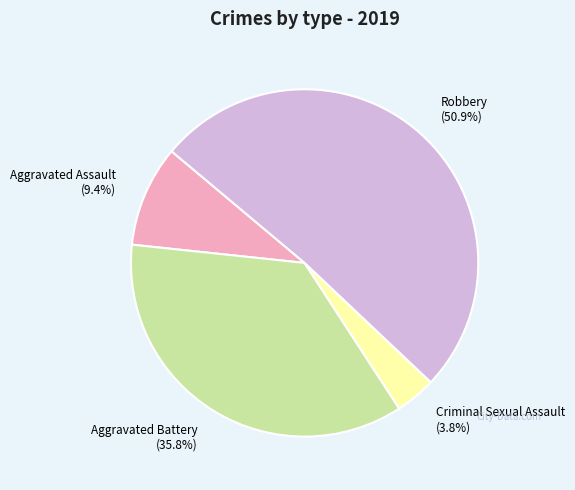

To the nearest percent, what percentage of the pie is Robbery?

51%